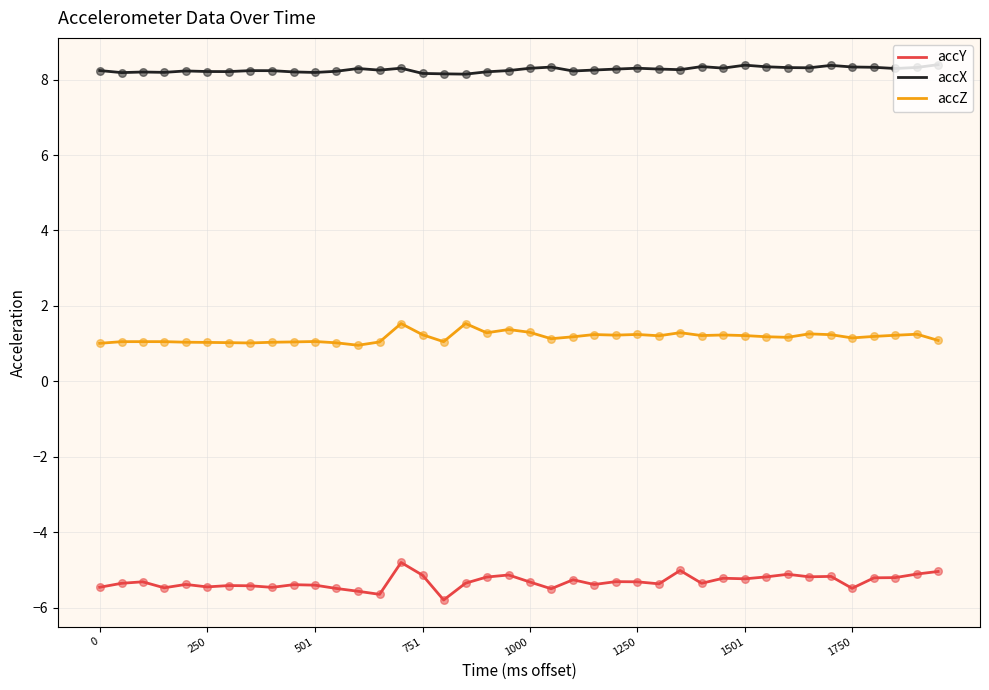

Which series has the largest total across all categories?

accX